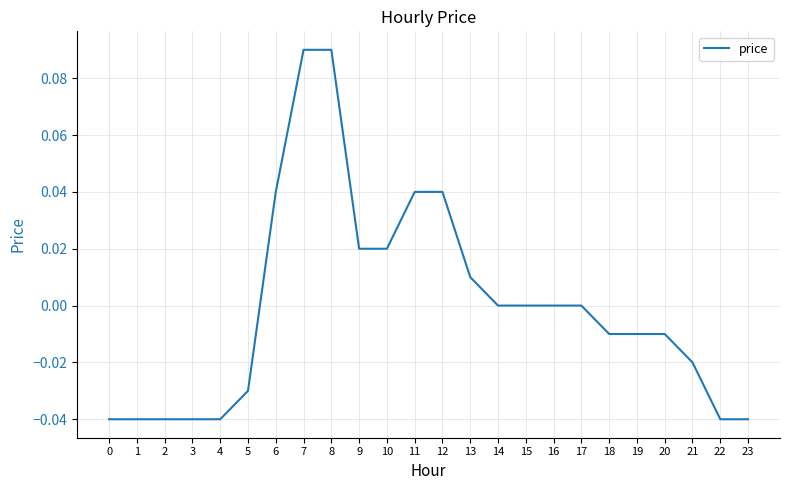

True or false: the data shows 0.0 at 15.

True